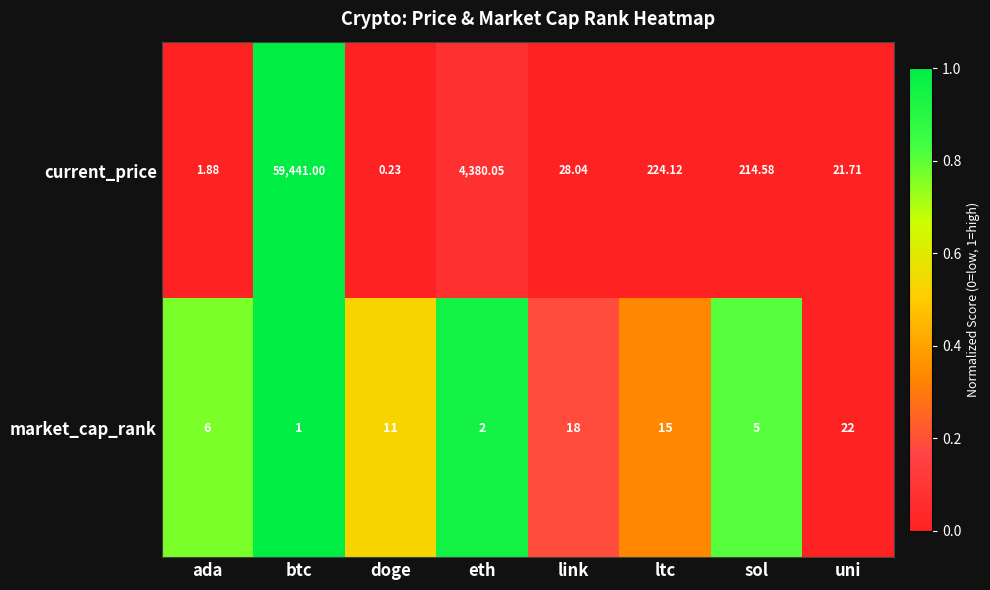

Which category has the highest value across all series?

btc